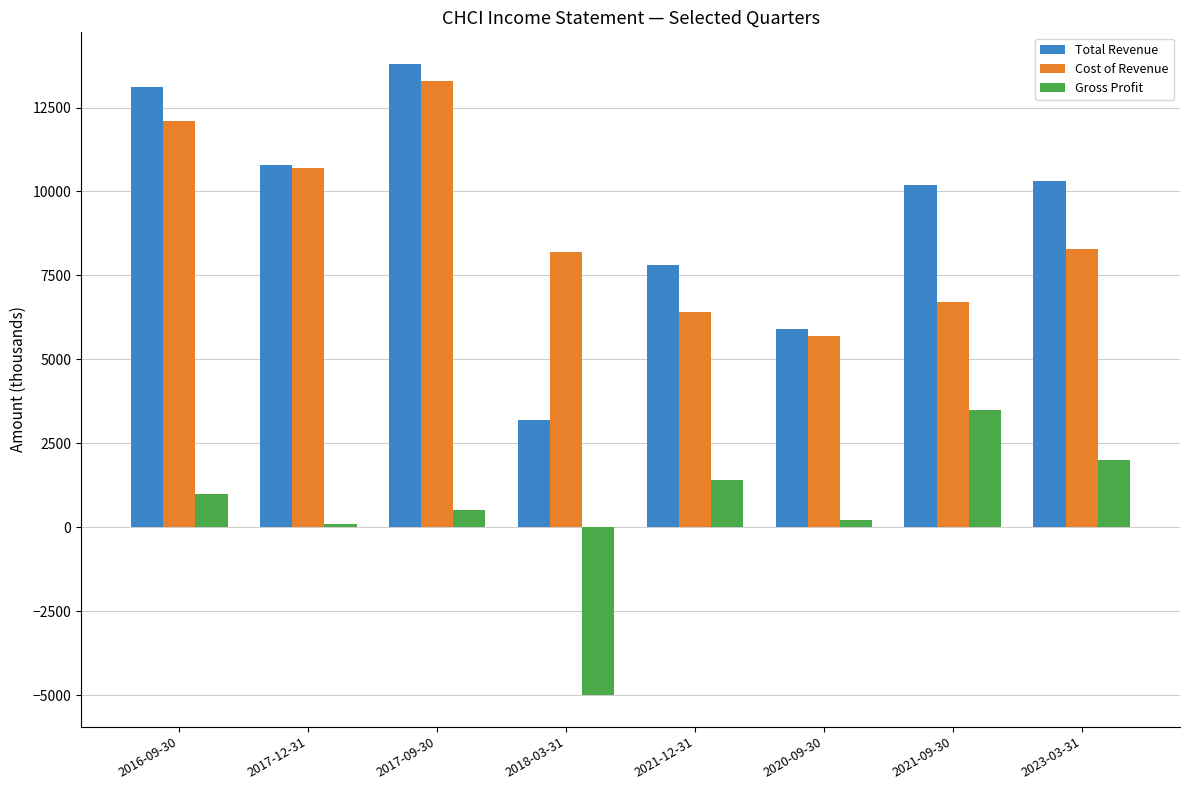

What is the difference between the Gross Profit values at 2017-12-31 and 2021-12-31?

1300